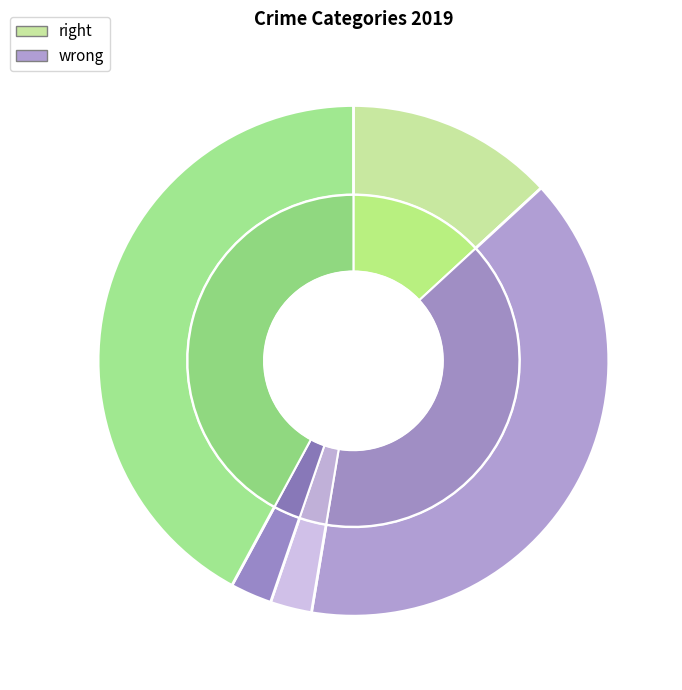

How many segments does this pie chart have?

5